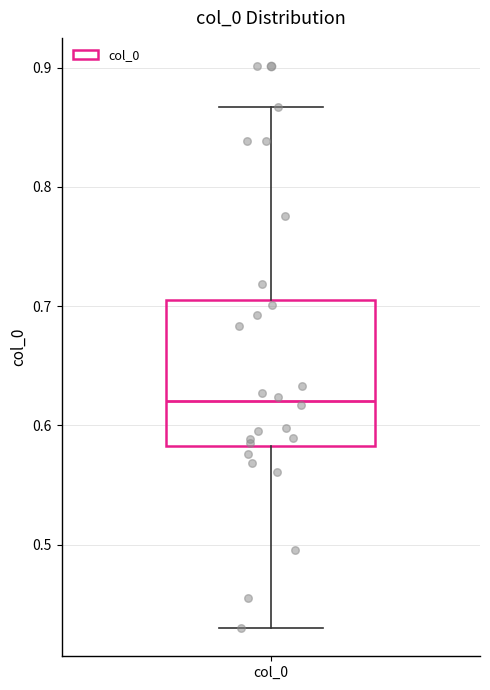

Where is the lower edge of the box for col_0 on the y-axis? The values are not printed on the chart, so give them approximately, as read against the axis.

0.58